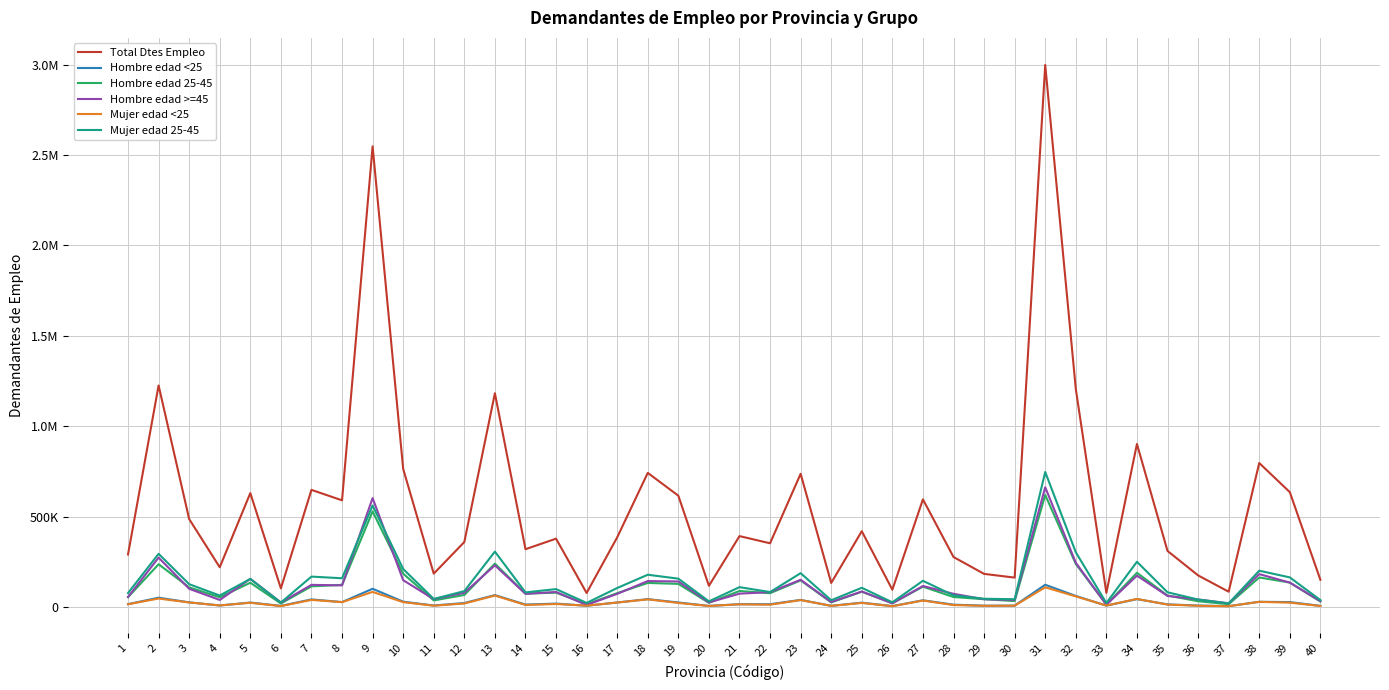

True or false: Hombre edad >=45 has a value of 82854 at 15.

True